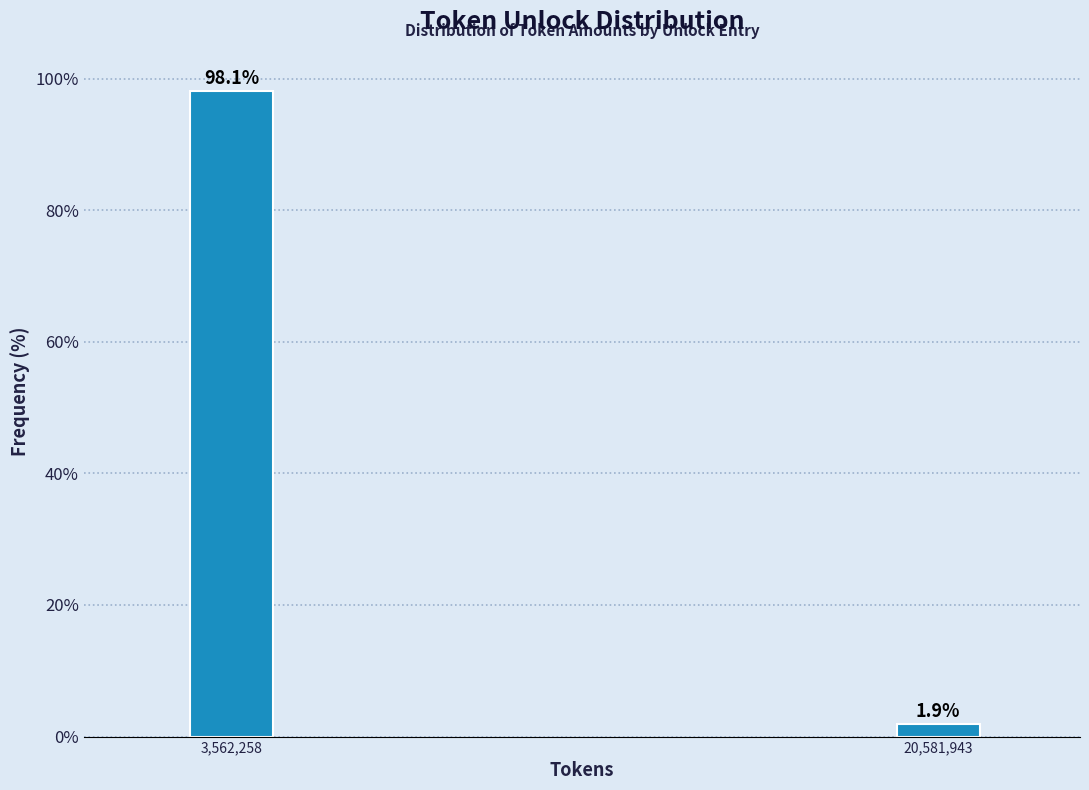

Reading right to left, list all the values displayed in this chart.

20,581,943=1.9	3,562,258=98.1